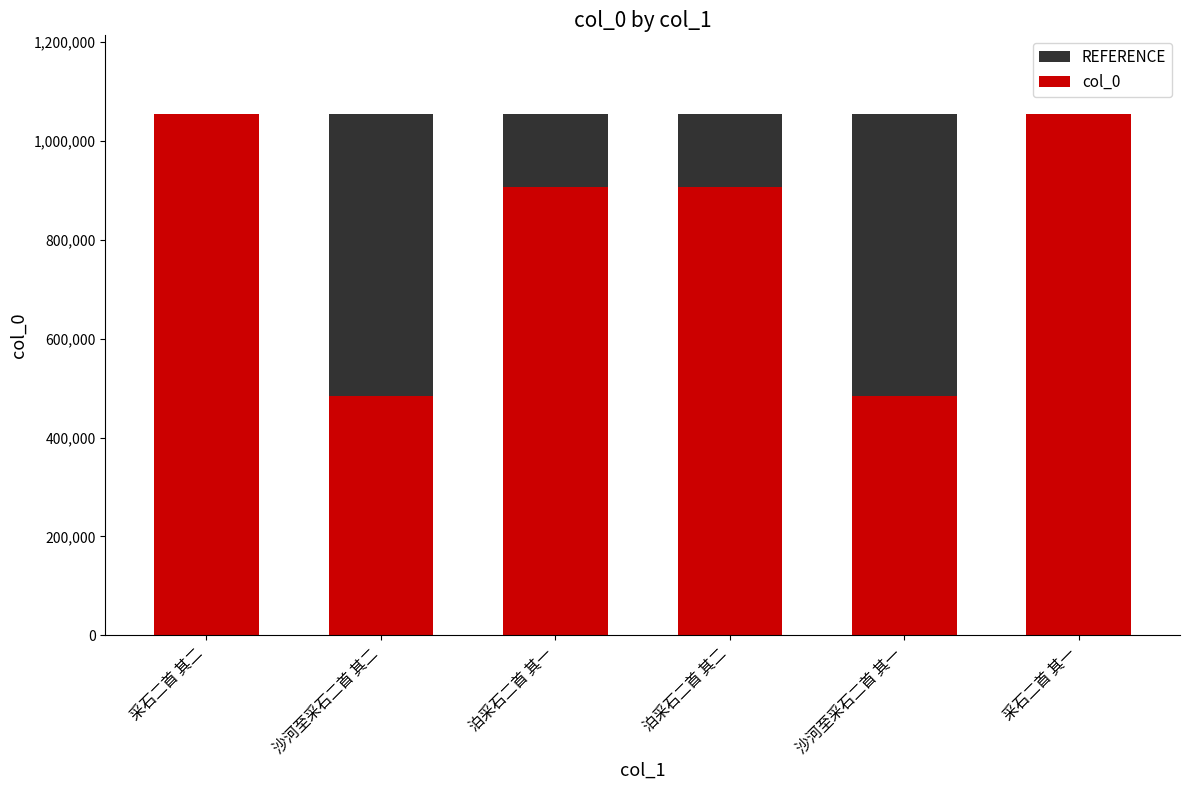

What is the label of the 6th bar from the left?

采石二首 其一